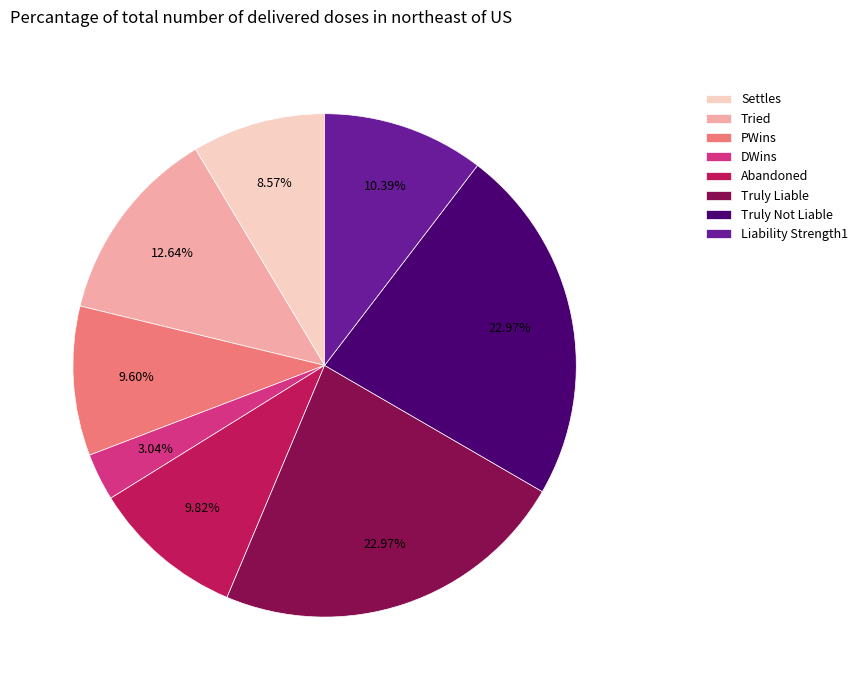

What percentage is NOT represented by Truly Liable?

77.0%